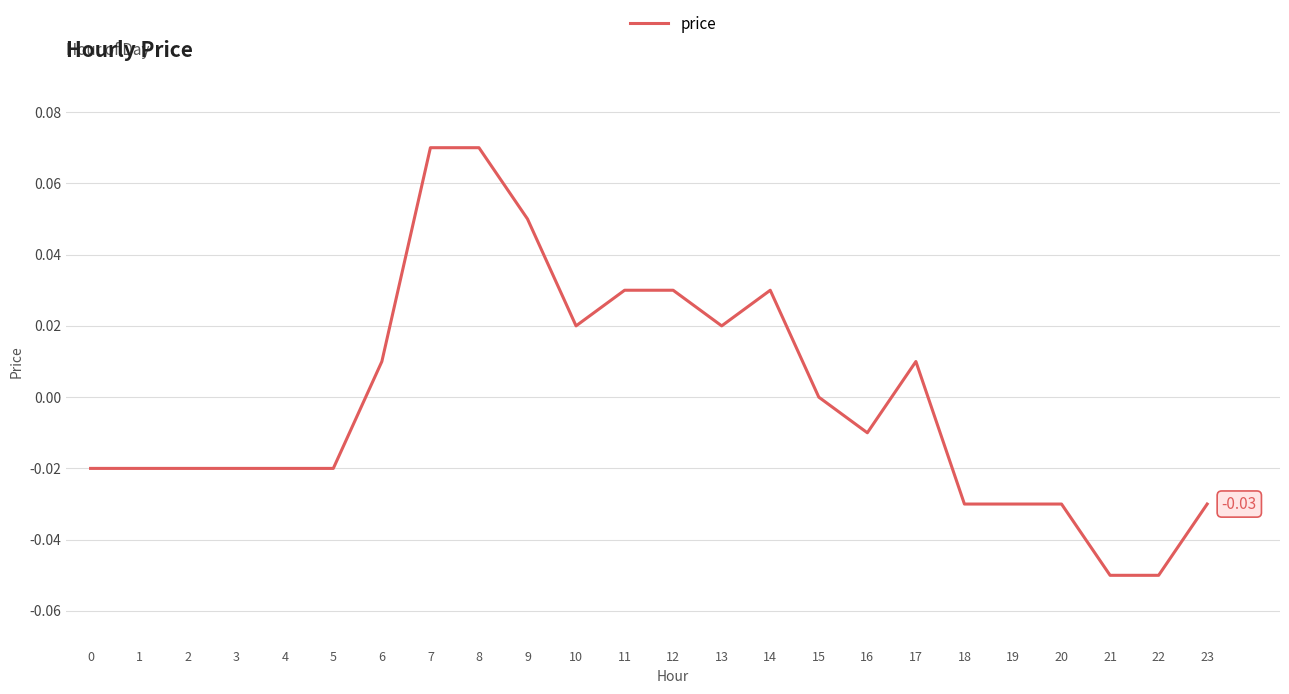

Between 9 and 13, which is larger?

9